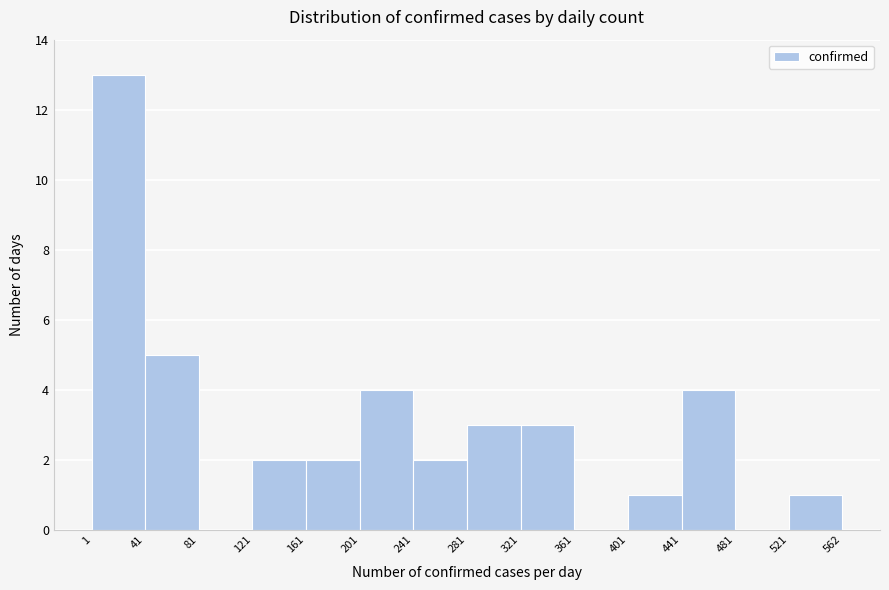

Reading left to right, transcribe this chart: for each bar, give the range it covers on the x-axis and its height. The values are not printed on the chart, so give them approximately, as read against the axis.

1 to 41: 13
41 to 81: 5
81 to 121: 0
121 to 161: 2
161 to 201: 2
201 to 241: 4
241 to 281: 2
281 to 321: 3
321 to 361: 3
361 to 401: 0
401 to 441: 1
441 to 481: 4
481 to 521: 0
521 to 562: 1